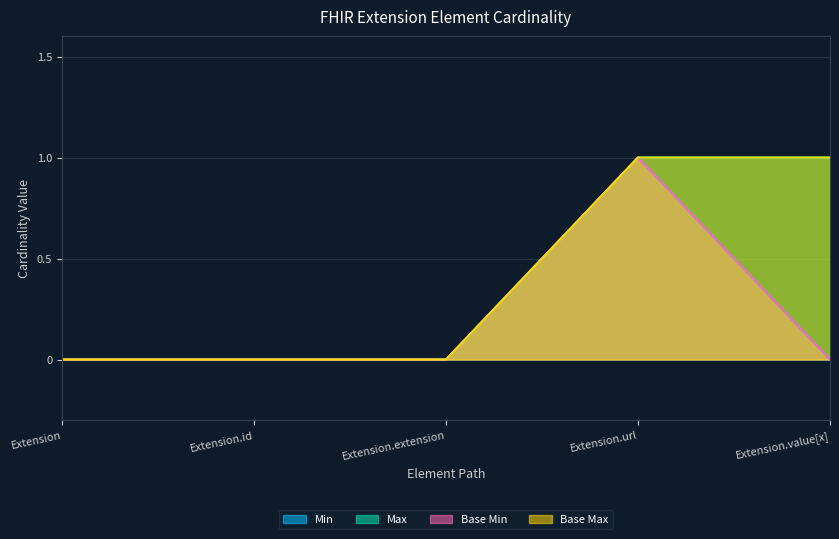

Reading right to left, list all the values displayed in this chart.

Min: Extension.value[x]=0	Extension.url=1	Extension.extension=0	Extension.id=0	Extension=0
Max: Extension.value[x]=1	Extension.url=1	Extension.extension=0	Extension.id=0	Extension=0
Base Min: Extension.value[x]=0	Extension.url=1	Extension.extension=0	Extension.id=0	Extension=0
Base Max: Extension.value[x]=1	Extension.url=1	Extension.extension=0	Extension.id=0	Extension=0